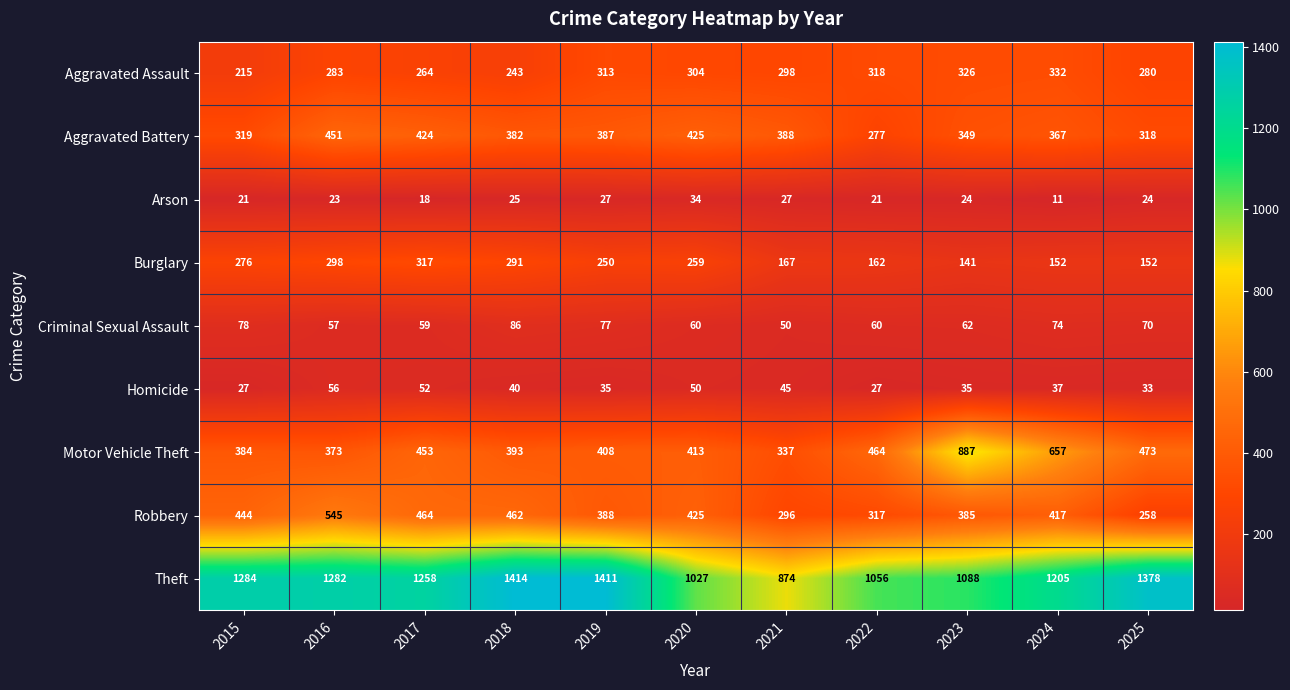

What is the sum of the Motor Vehicle Theft values at 2020 and 2018?

806